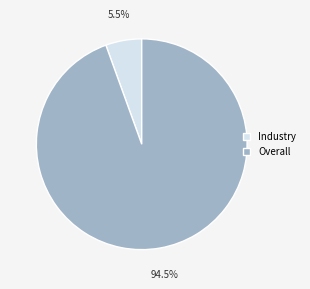

Which has a higher value, Industry or Overall?

Overall